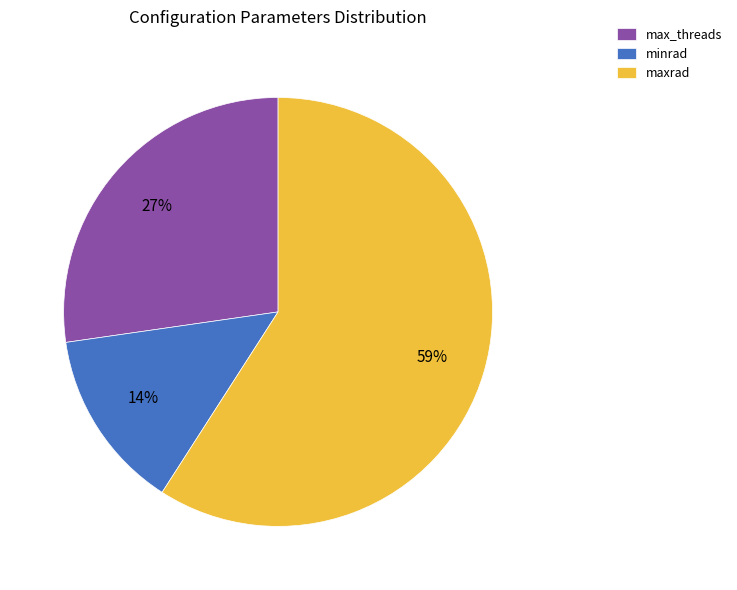

How many slices are in this pie chart?

3